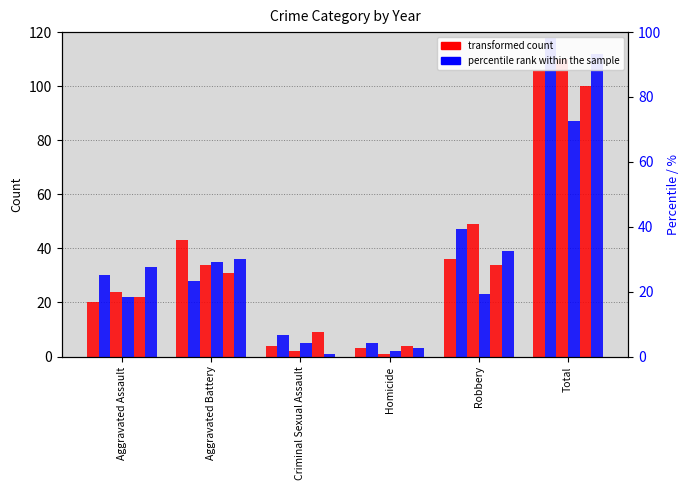

At which category is the sum across all series the highest?

Total